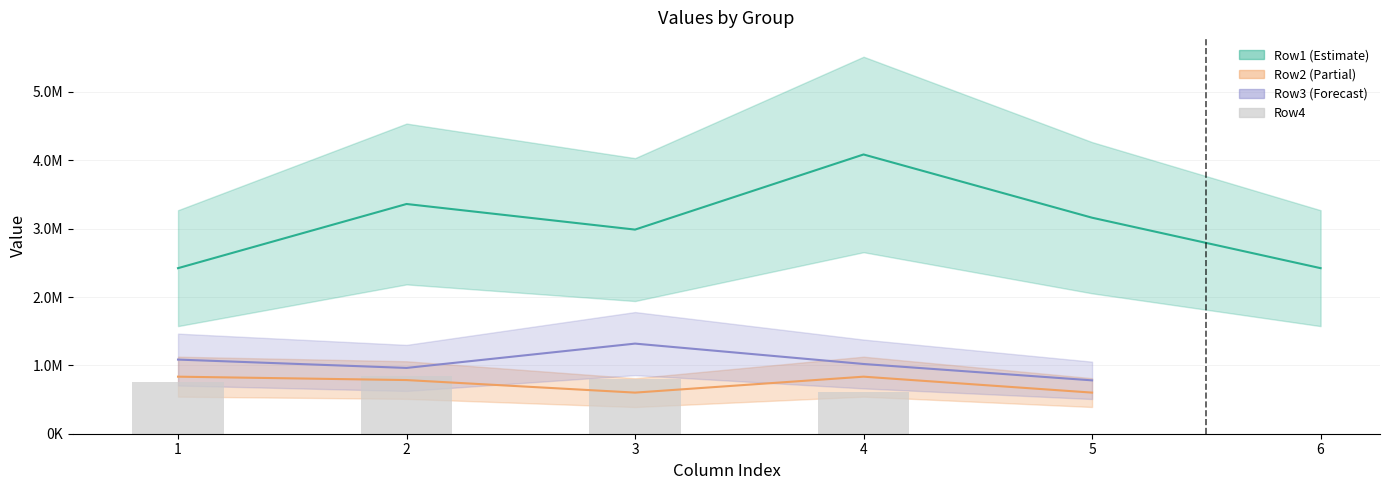

Which has a higher value, 2 or 1?

2